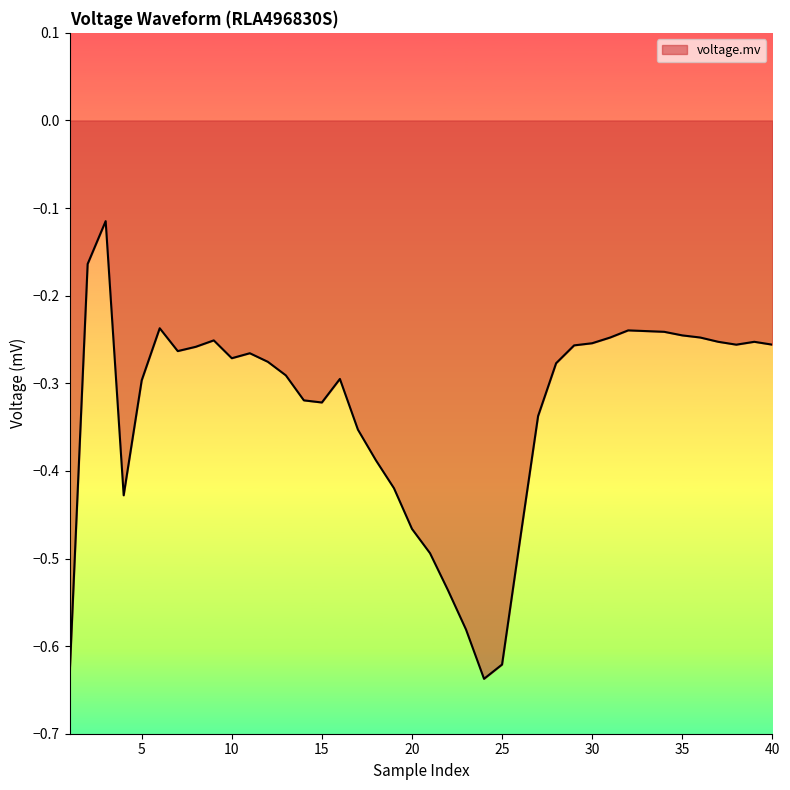

How many lines are shown in the chart?

1